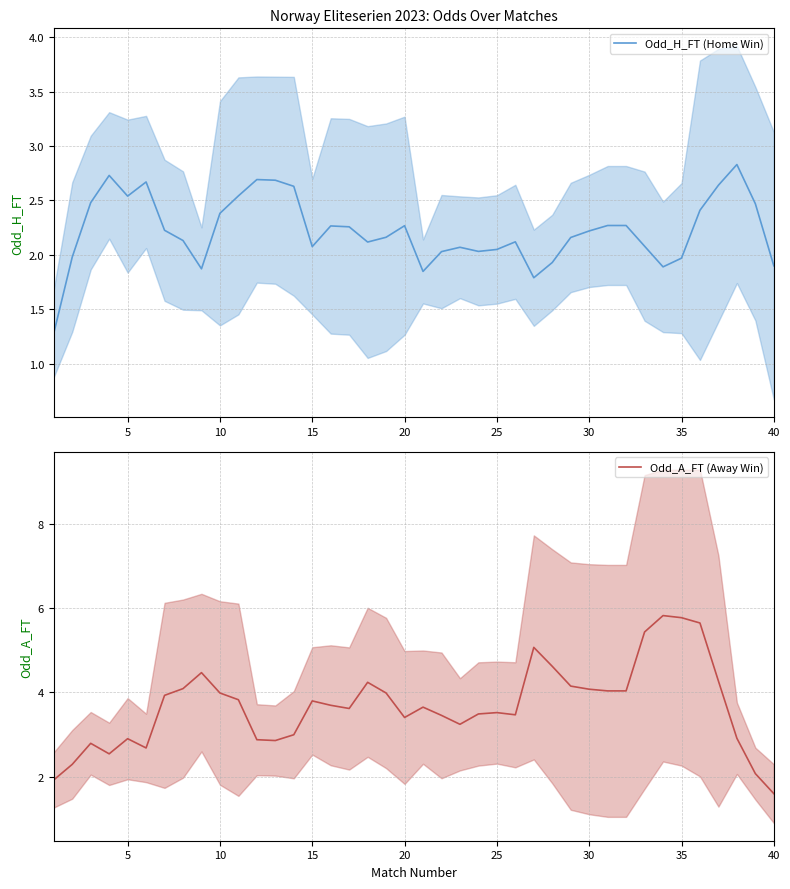

What is the lowest value of the Odd_H_FT (Home Win) series?

1.3